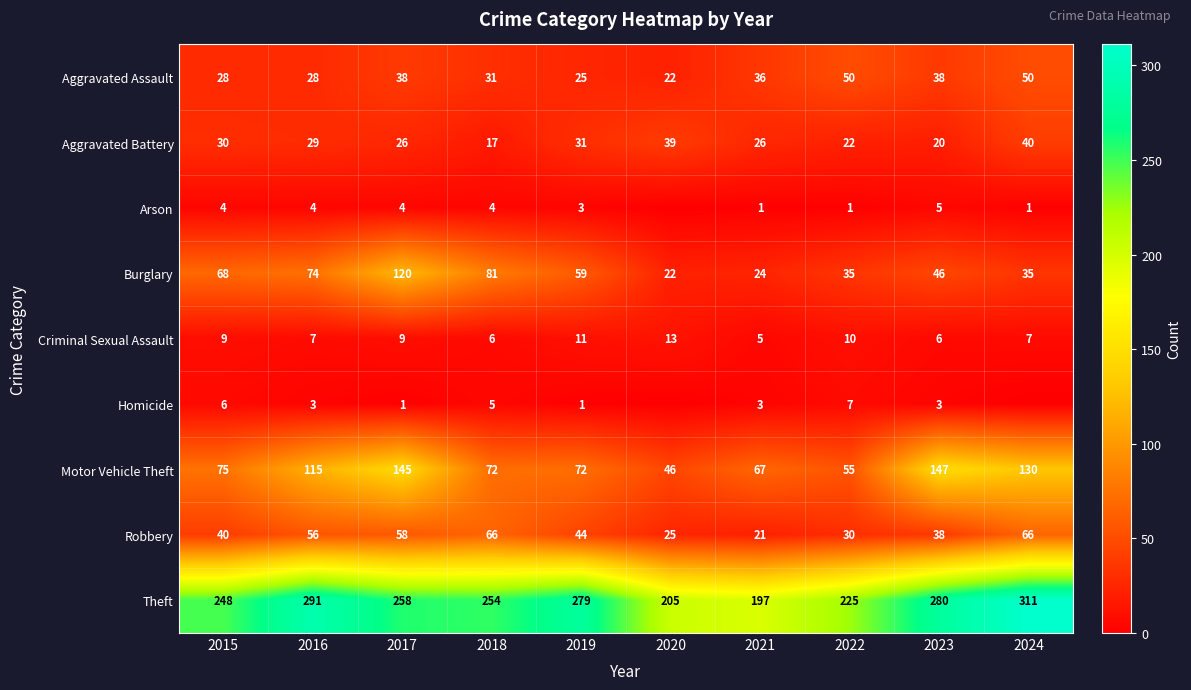

At which label does Burglary first exceed 59?

2015